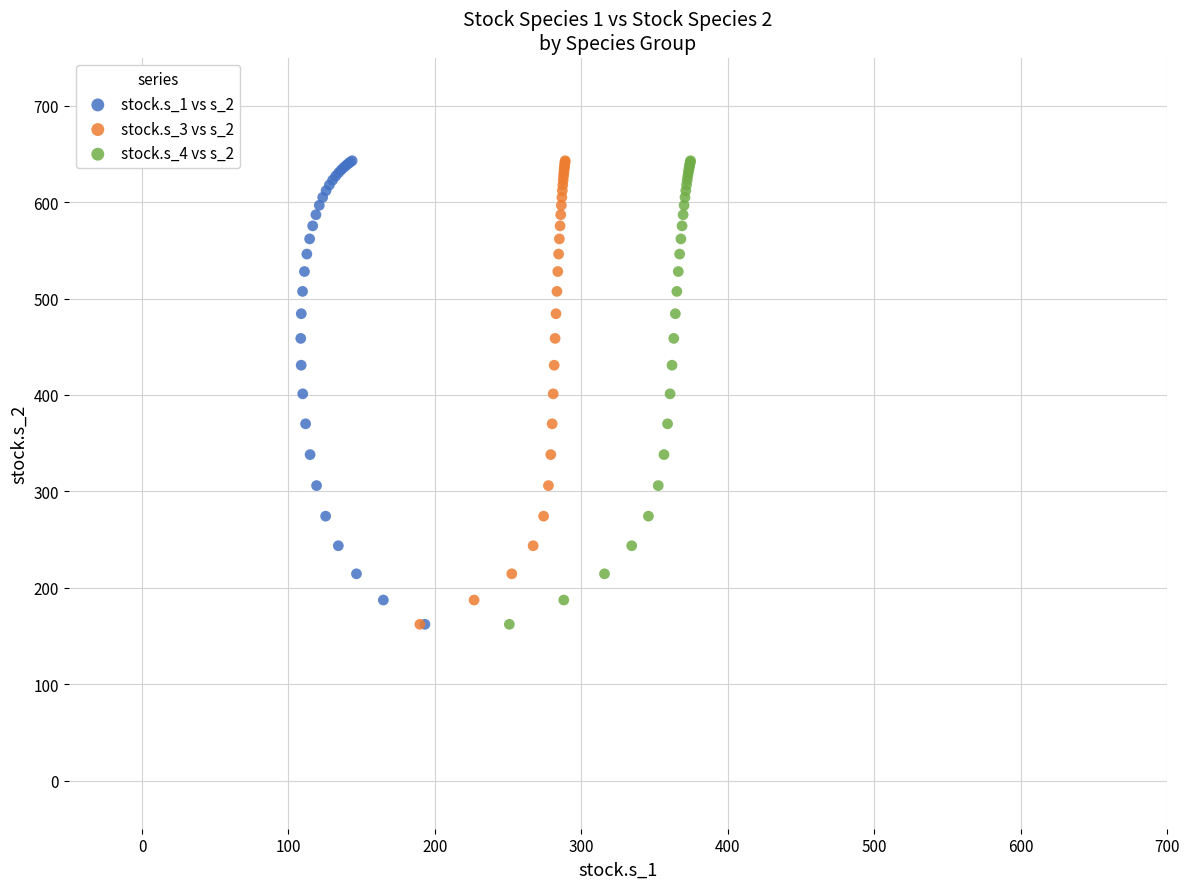

What are all the series names shown in the legend?

stock.s_1 vs s_2, stock.s_3 vs s_2, stock.s_4 vs s_2